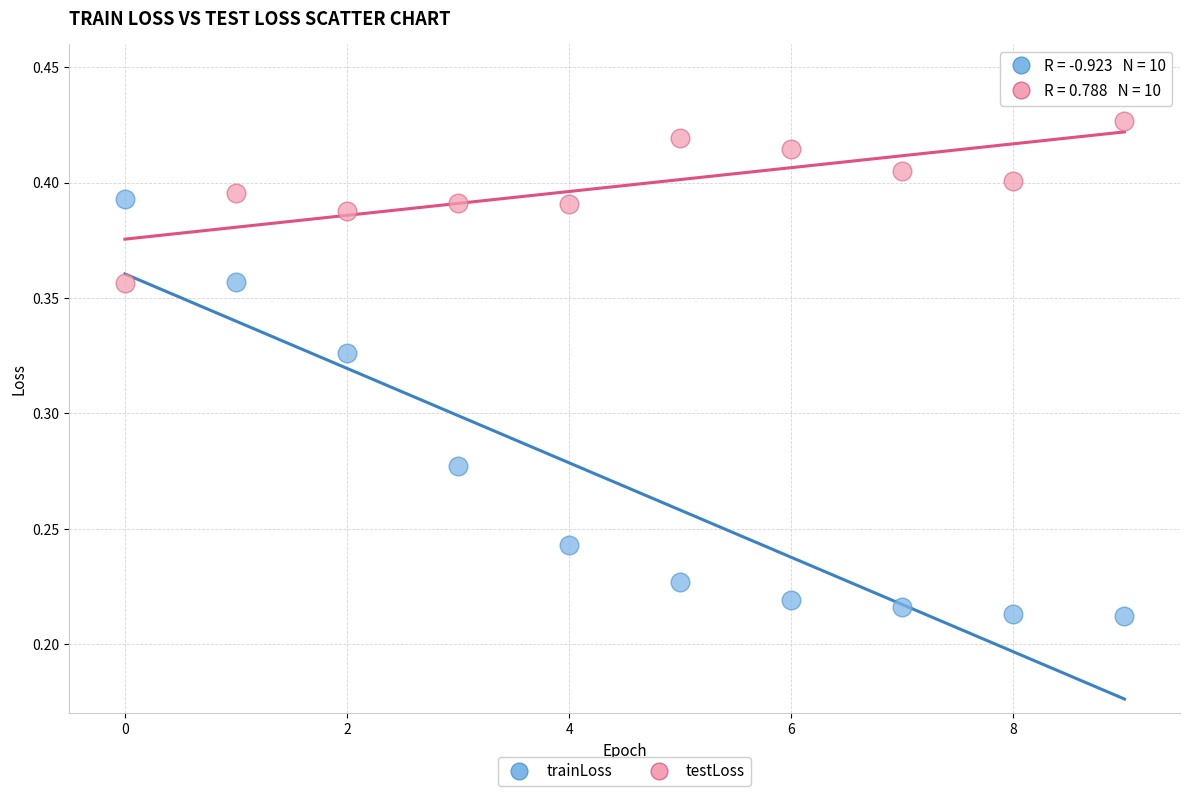

Which series has the largest Y range (max minus min)?

trainLoss